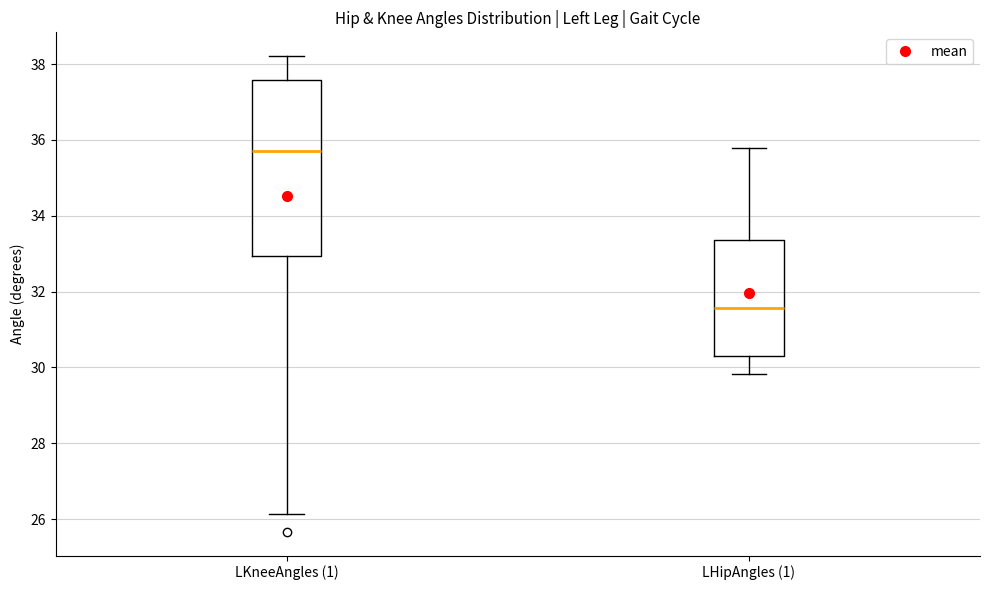

Reading left to right, transcribe this box plot: for each box, give where its median line is, the range the box spans, and where its two whiskers end, as read against the y-axis. The values are not printed on the chart, so give them approximately, as read against the axis.

LKneeAngles (1): median 35.8, box 33.0 to 37.6, whiskers 26.2 to 38.2
LHipAngles (1): median 31.6, box 30.2 to 33.4, whiskers 29.8 to 35.8